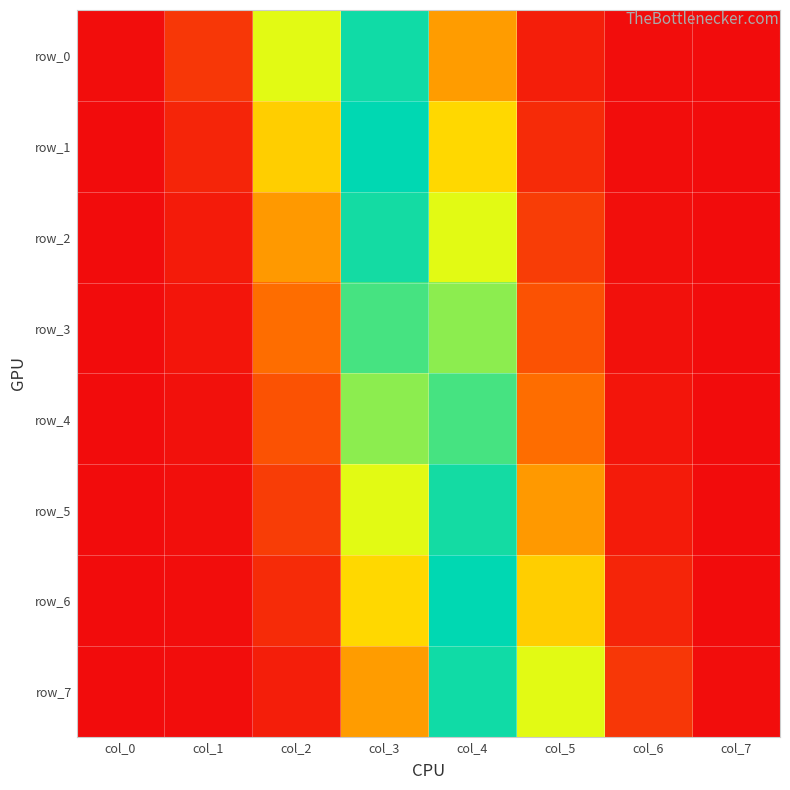

Which category has the lowest value across all series?

col_0